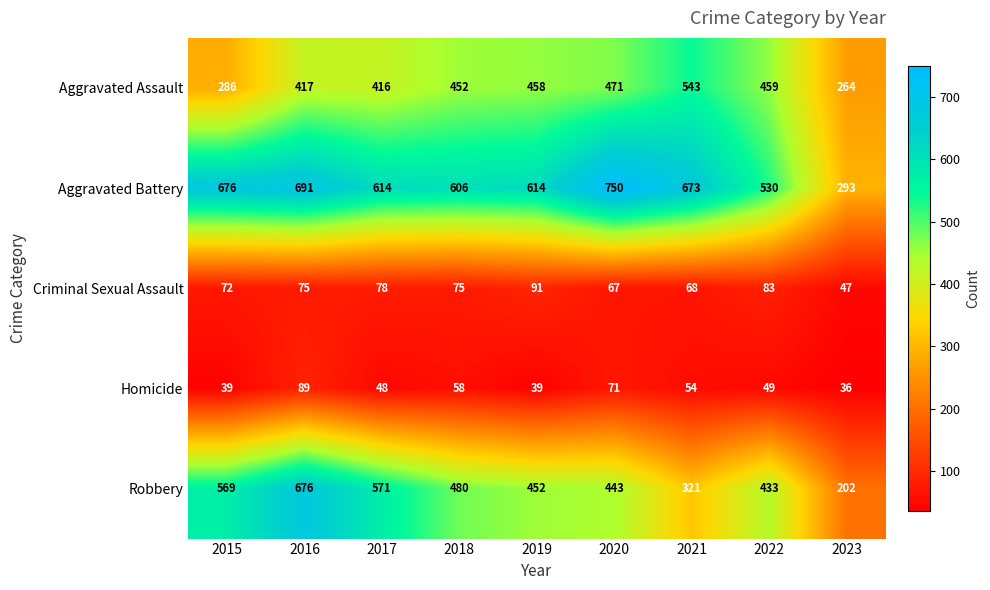

What is the difference between the Robbery values at 2016 and 2021?

355